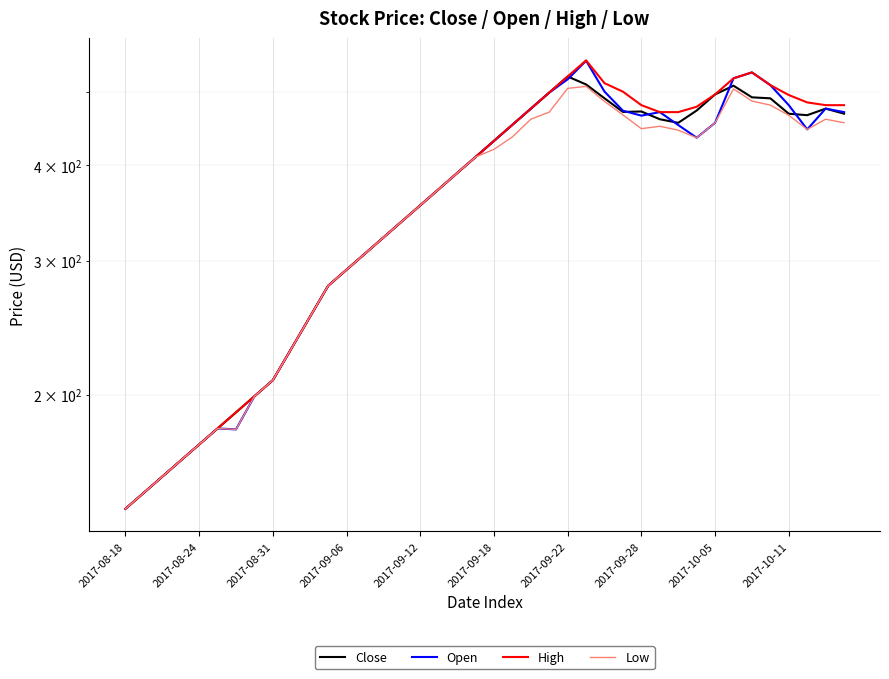

Which series has the largest range (max minus min)?

High